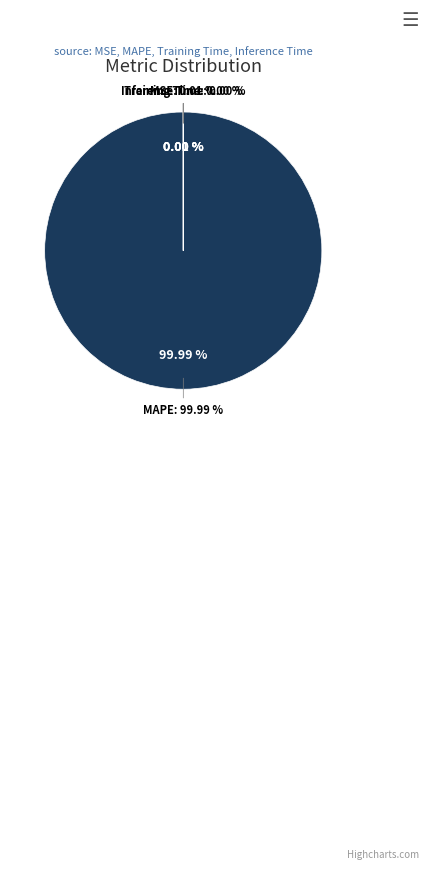

Which has a higher value, MAPE or Training Time?

MAPE